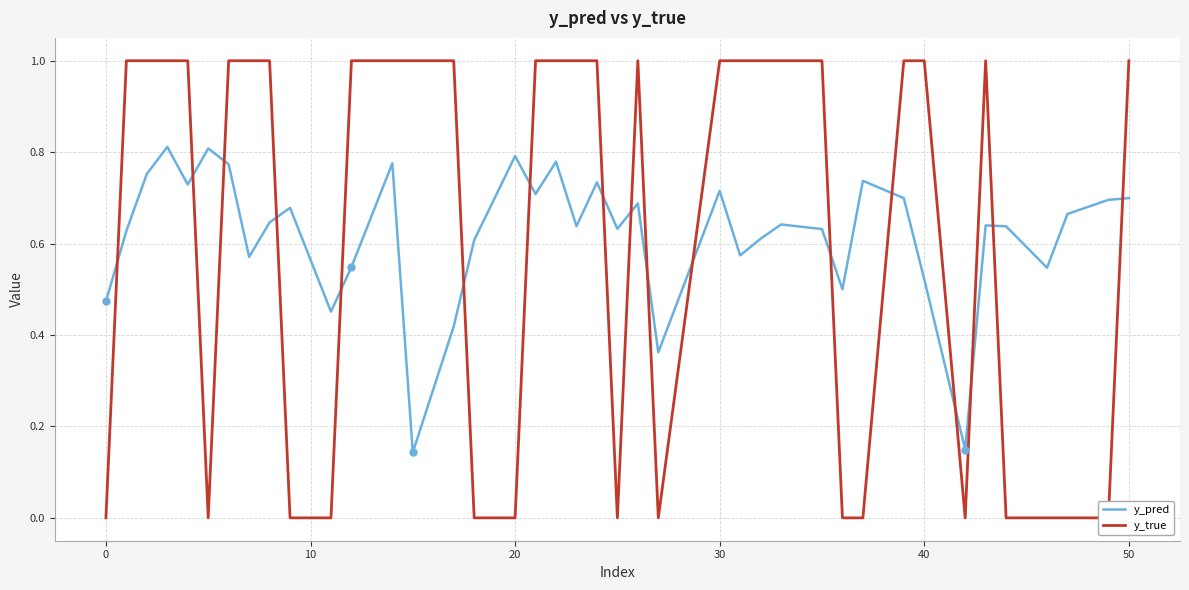

Which series has the largest range (max minus min)?

y_true